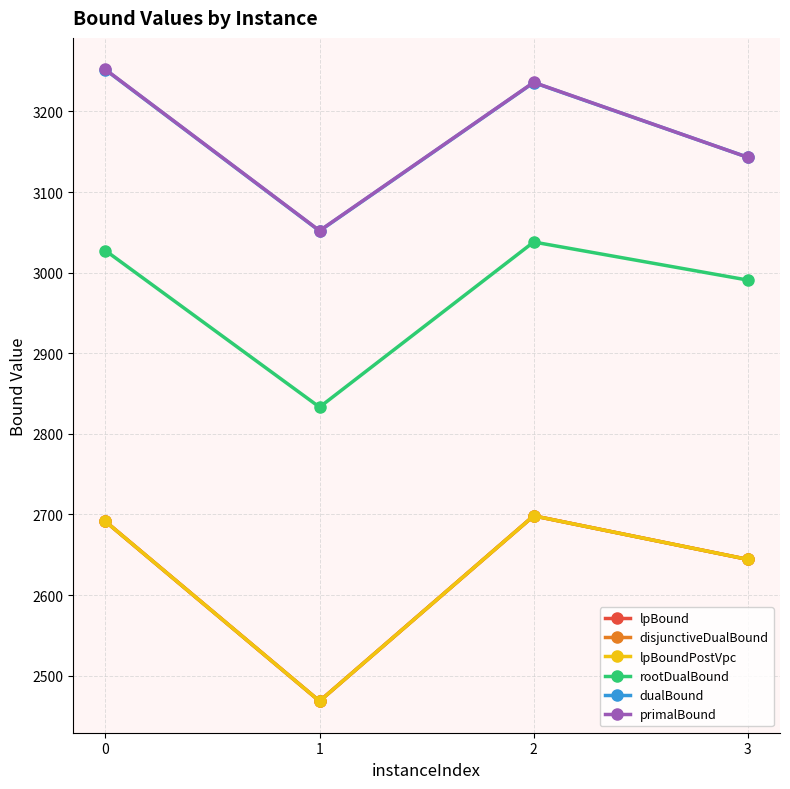

What are all the series names shown in the legend?

lpBound, disjunctiveDualBound, lpBoundPostVpc, rootDualBound, dualBound, primalBound